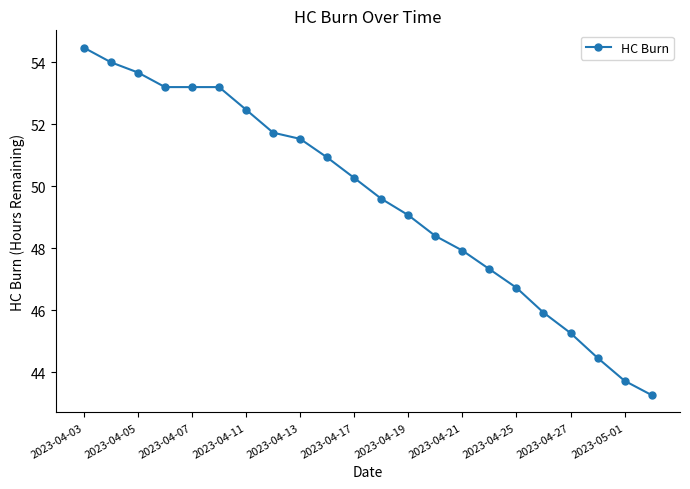

What is the greatest value displayed?

54.5